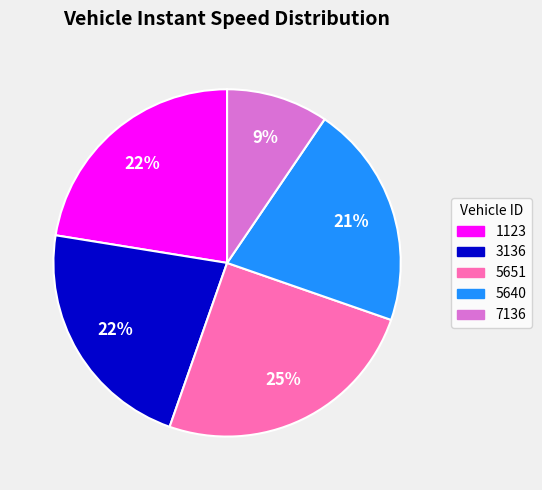

To the nearest percent, what portion does 3136 represent?

22%